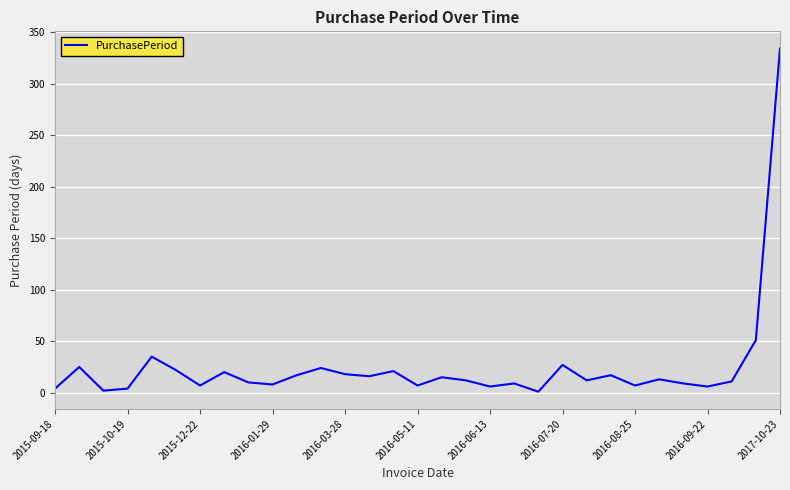

What is the greatest value displayed?

334